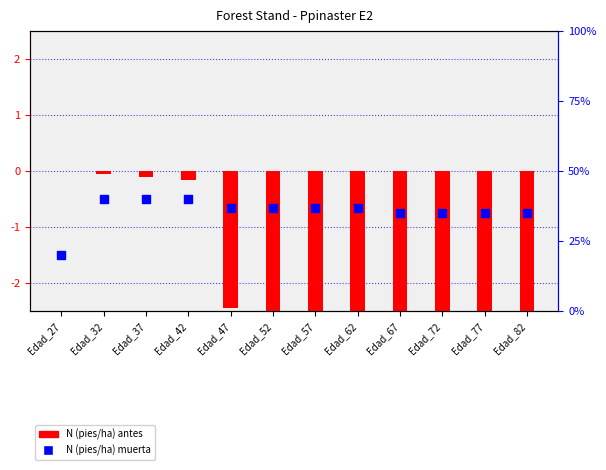

Which series has the widest spread of Y values?

N (pies/ha) antes